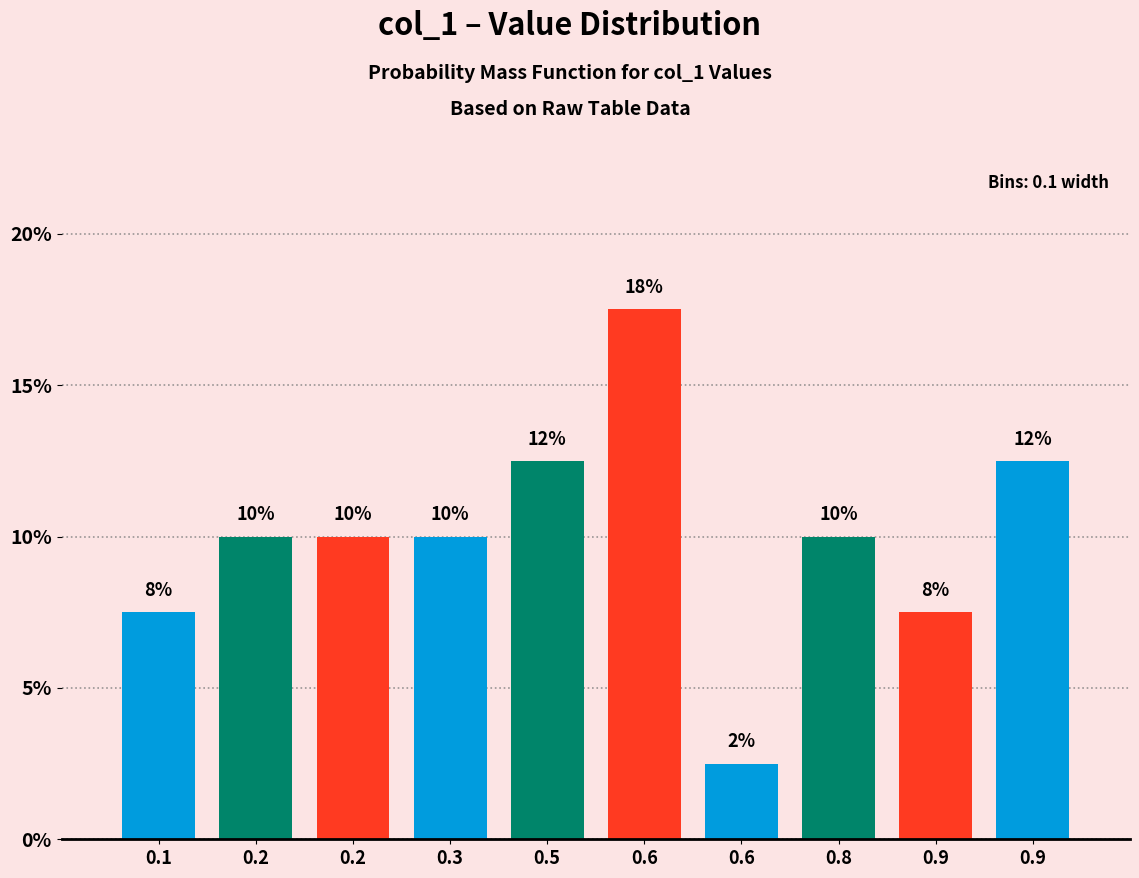

Does the chart contain any negative values?

No